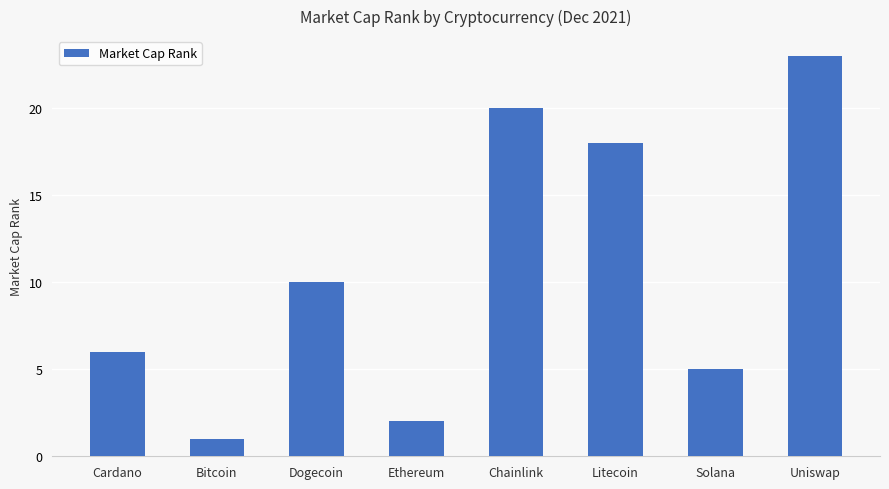

What is the average value?

11